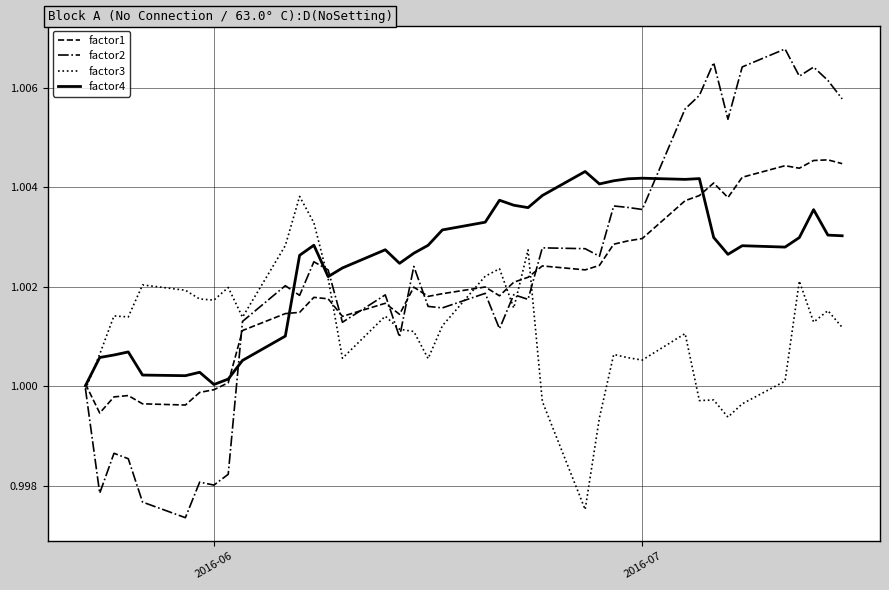

Which series has the widest spread of values?

factor2